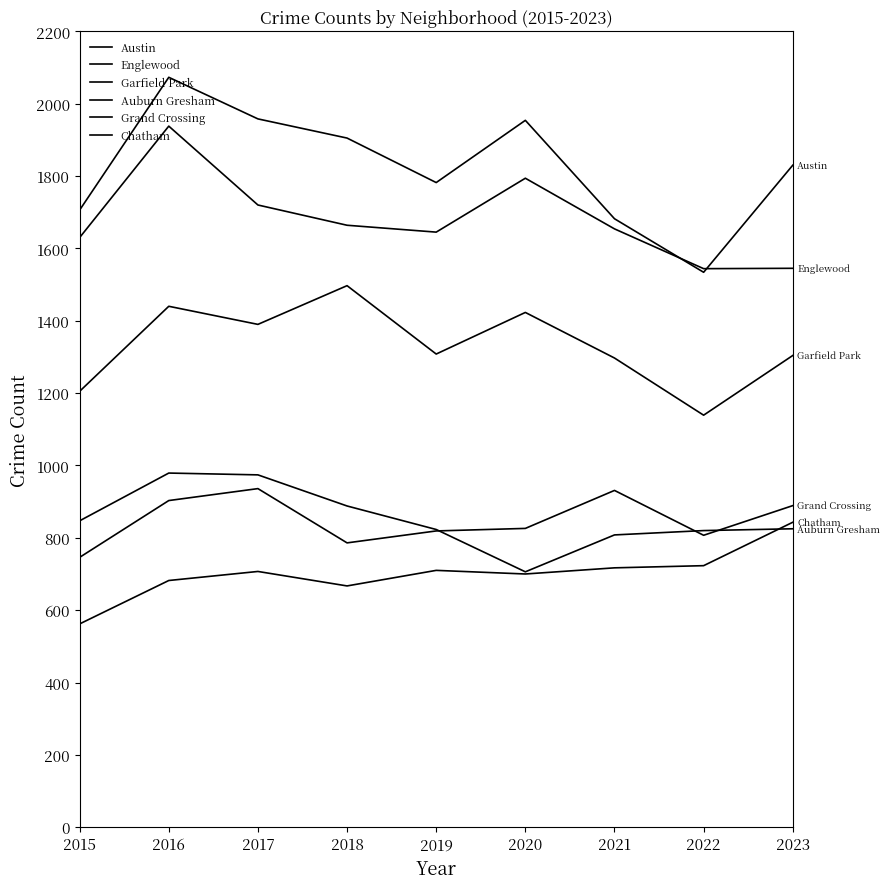

Does the chart display data point markers on the line(s)?

No